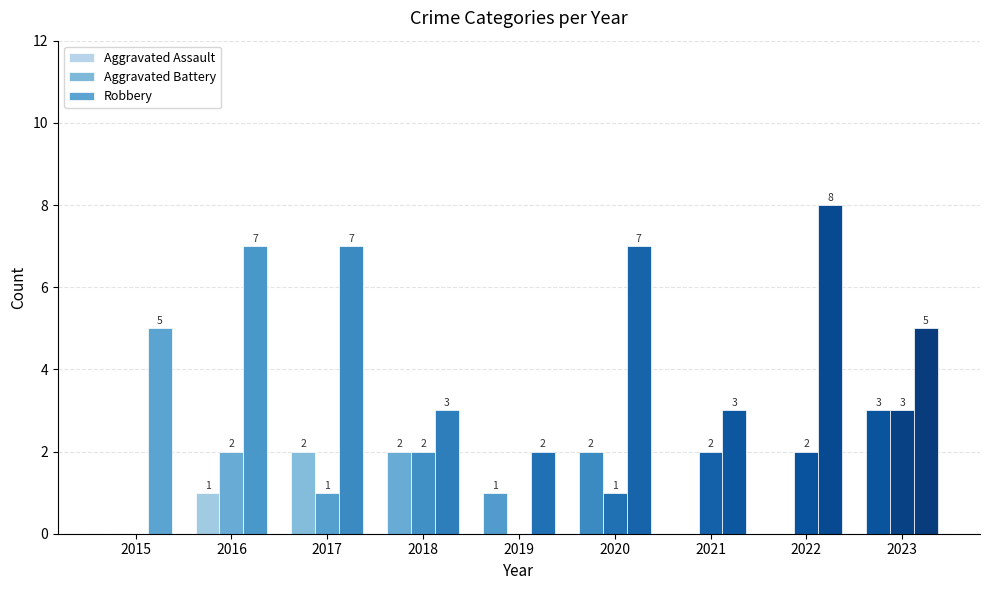

Count the number of categories in the chart.

9